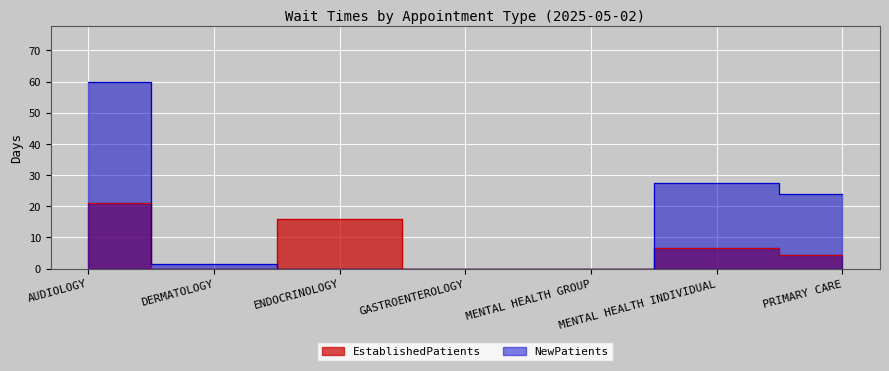

How many values in NewPatients are above zero?

4